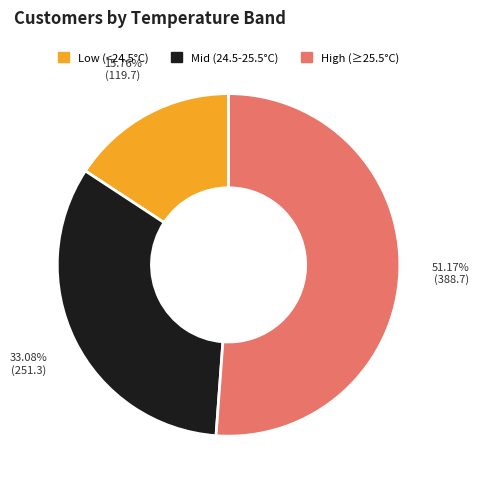

Rank the categories by value from lowest to highest.

Low (<24.5°C), Mid (24.5-25.5°C), High (≥25.5°C)